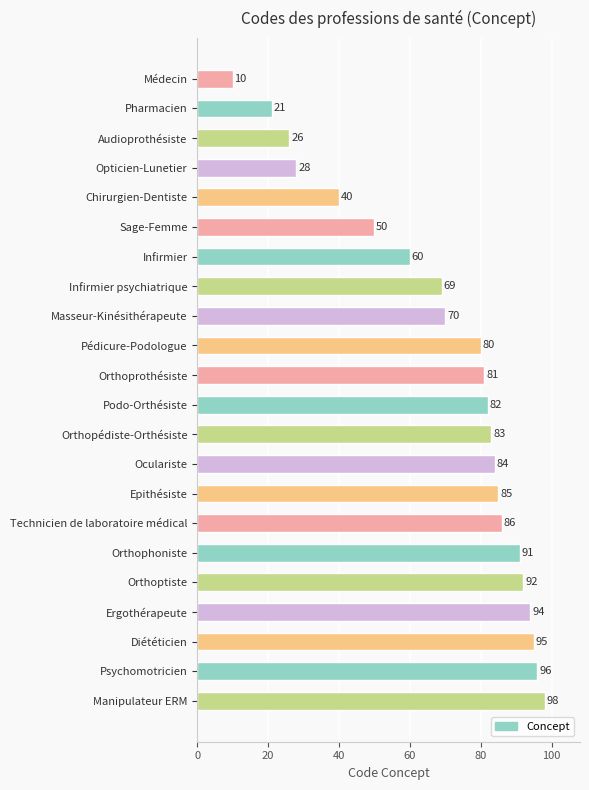

Are the bars horizontal?

Yes